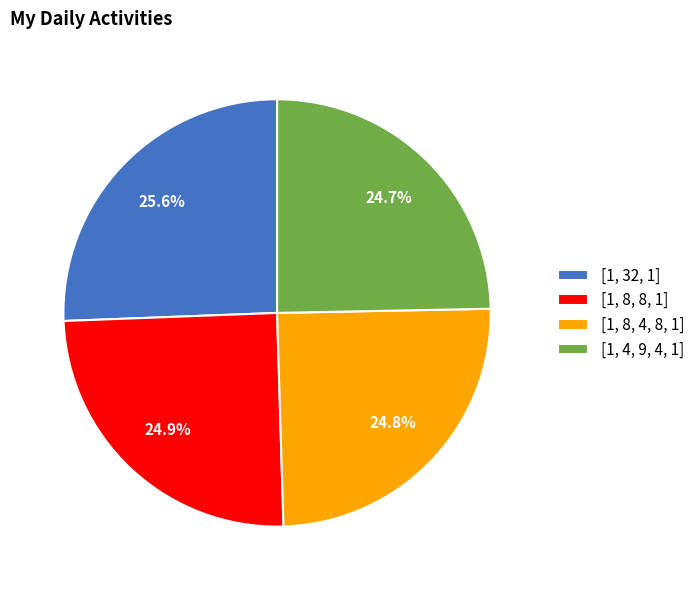

What percentage do [1, 4, 9, 4, 1] and [1, 8, 4, 8, 1] together represent?

49.5%